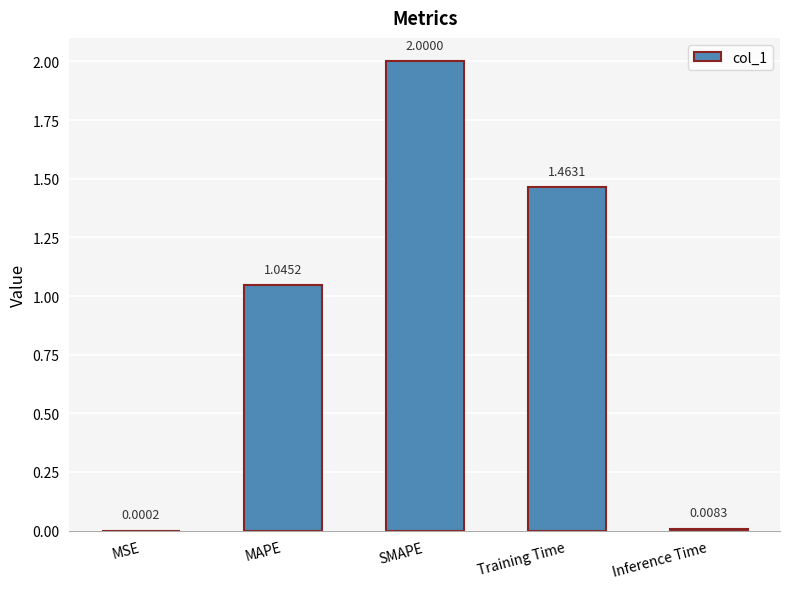

What is the change in value from Training Time to Inference Time?

-1.5